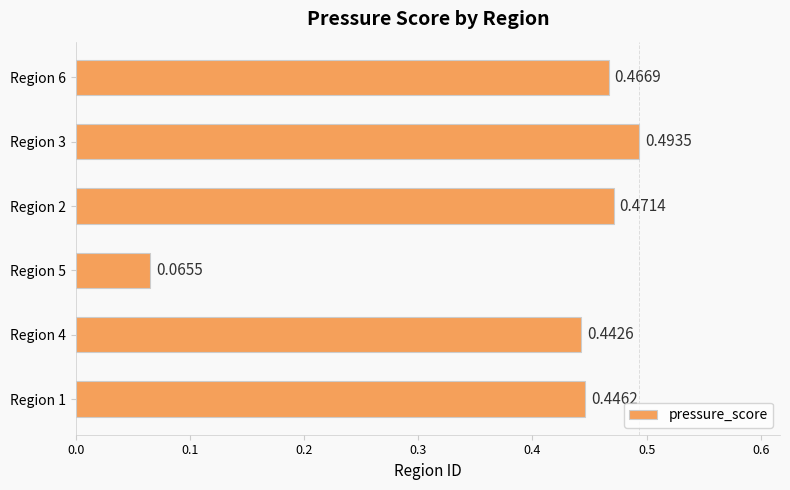

Rank the categories by value from highest to lowest.

Region 3, Region 2, Region 6, Region 1, Region 4, Region 5